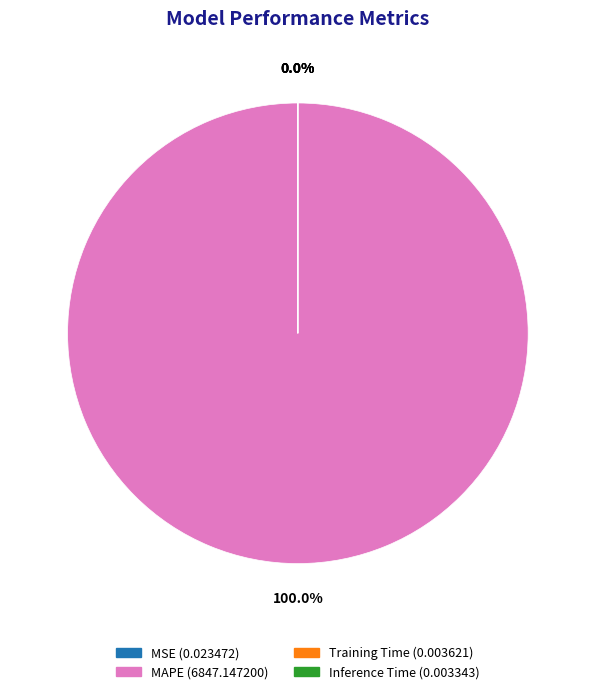

Is there any slice that represents more than half of the pie?

Yes